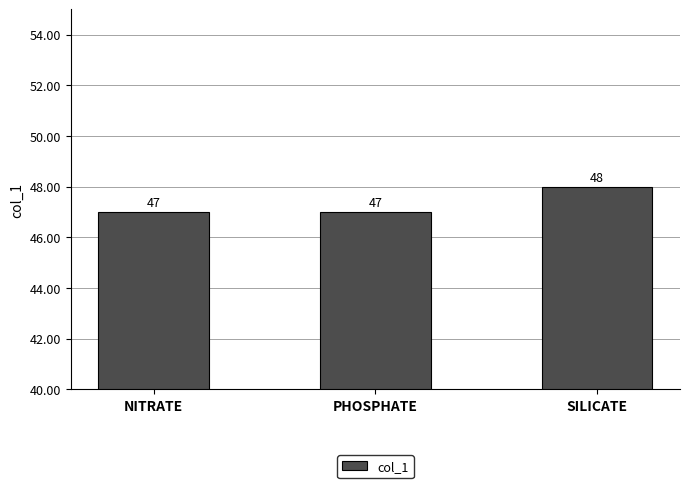

Reading left to right, extract all data points from this chart.

47	47	48